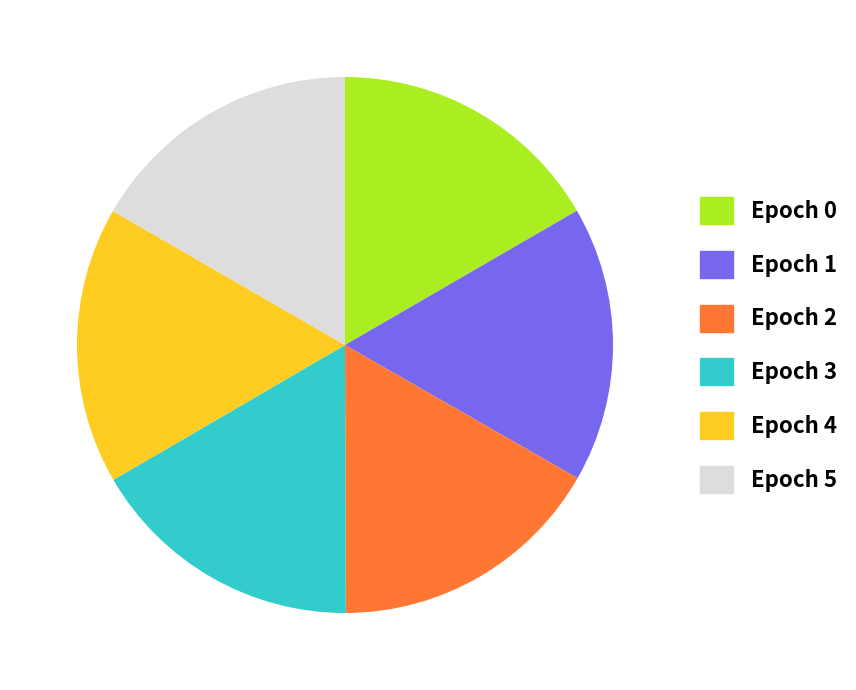

Combined, do Epoch 5 and Epoch 1 account for over 50%?

No